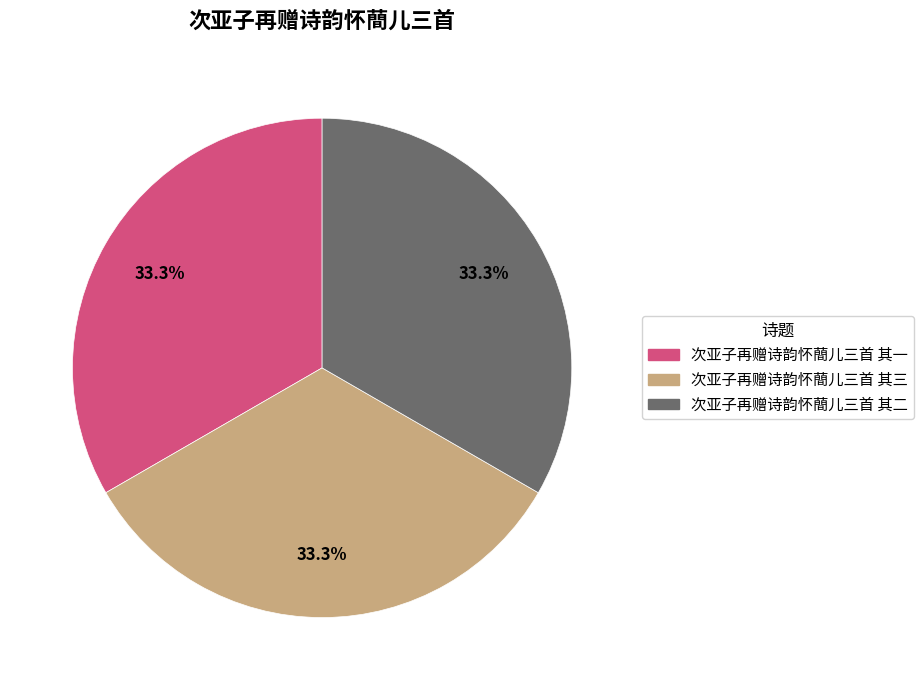

To the nearest percent, what is the combined percentage of 次亚子再赠诗韵怀蕳儿三首 其一 and 次亚子再赠诗韵怀蕳儿三首 其三?

67%